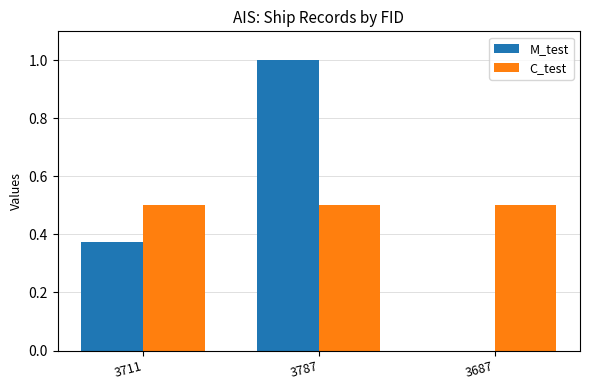

What is the average value of the M_test series?

0.5